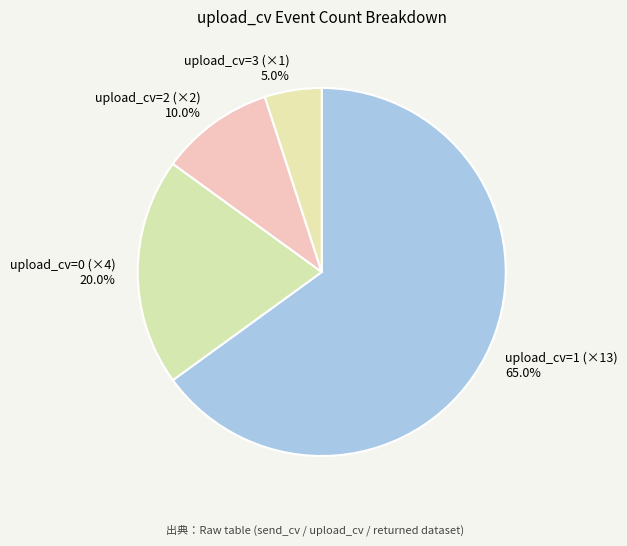

Does any single category account for the majority?

Yes